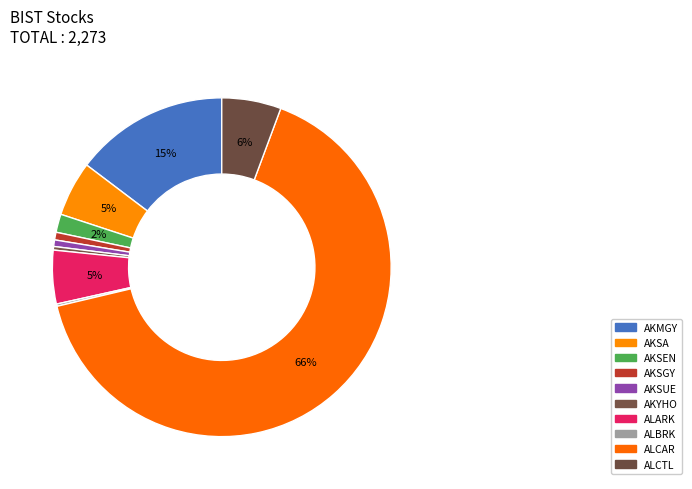

Is there a majority slice in this chart?

Yes